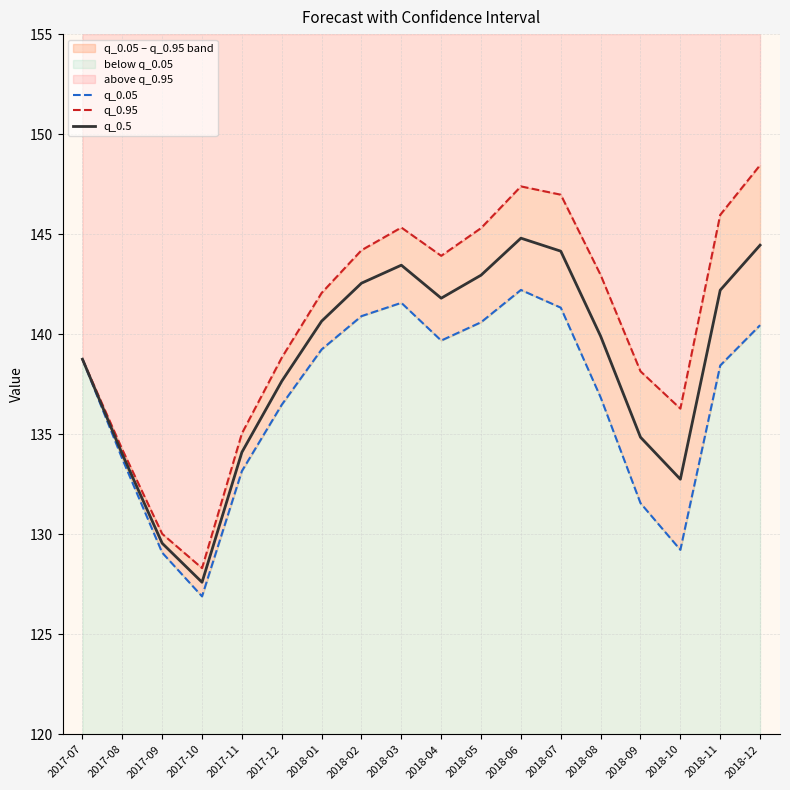

The value of q_0.05 at 2018-05 is 140.6. True or false?

True